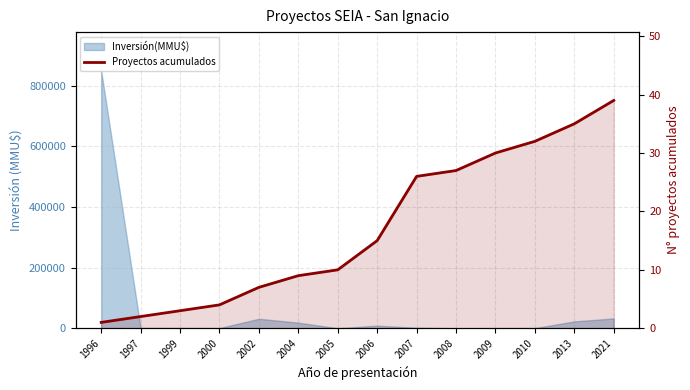

What is the greatest value displayed?

39